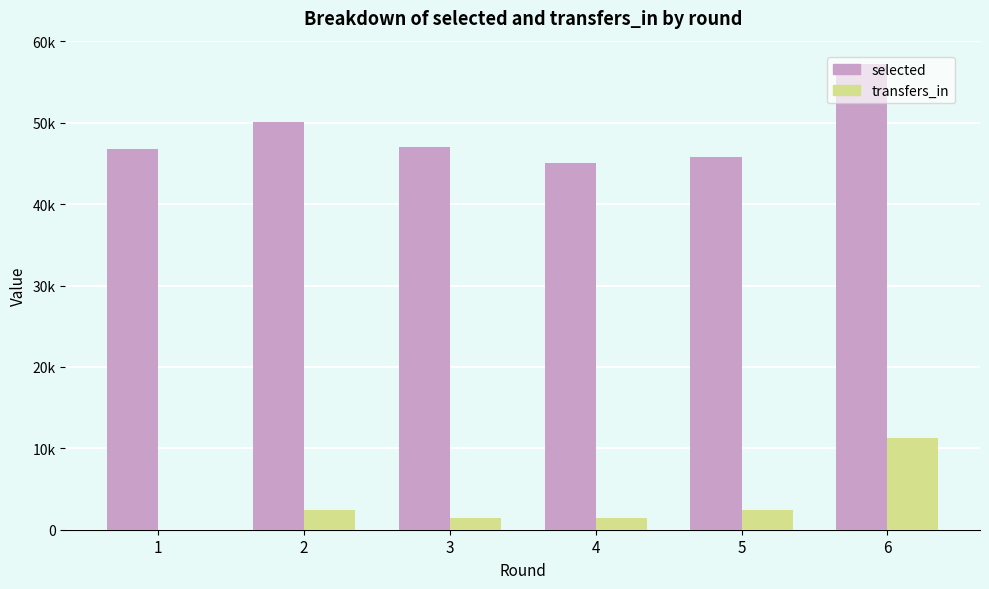

At which label does selected first exceed 46983?

2